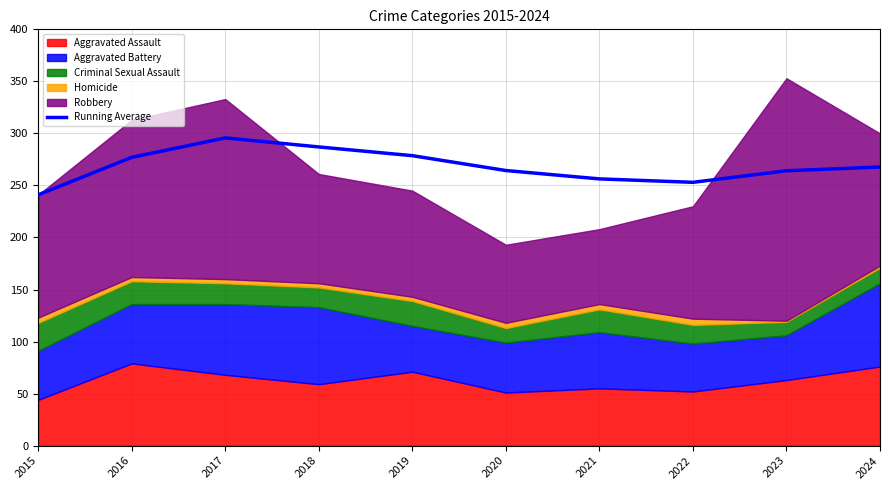

At which label does Running Average reach its minimum?

2015